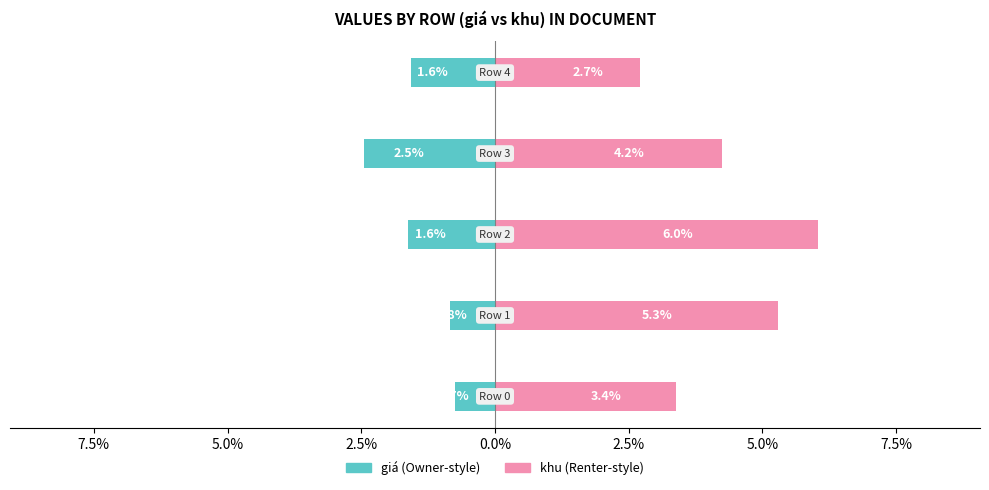

Which has a higher value, 10.0% or 5.0%?

10.0%